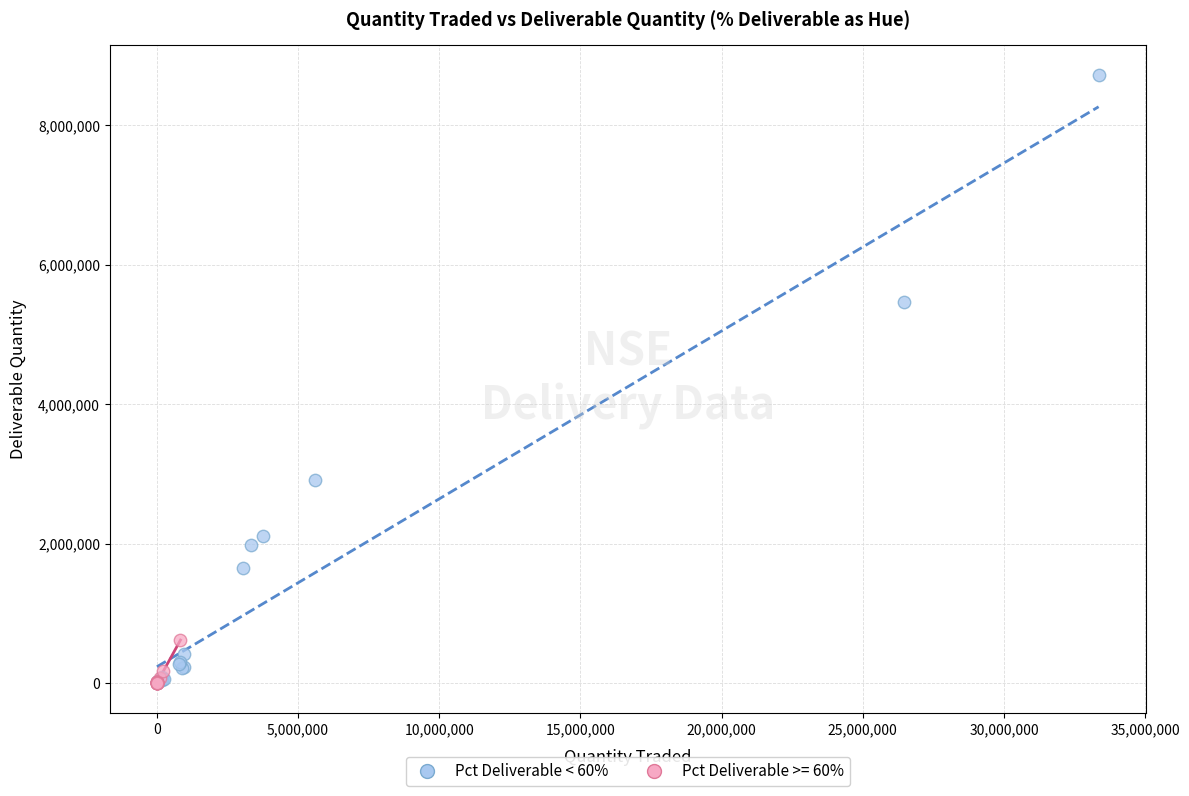

Which series reaches the maximum Y coordinate?

Pct Deliverable < 60%